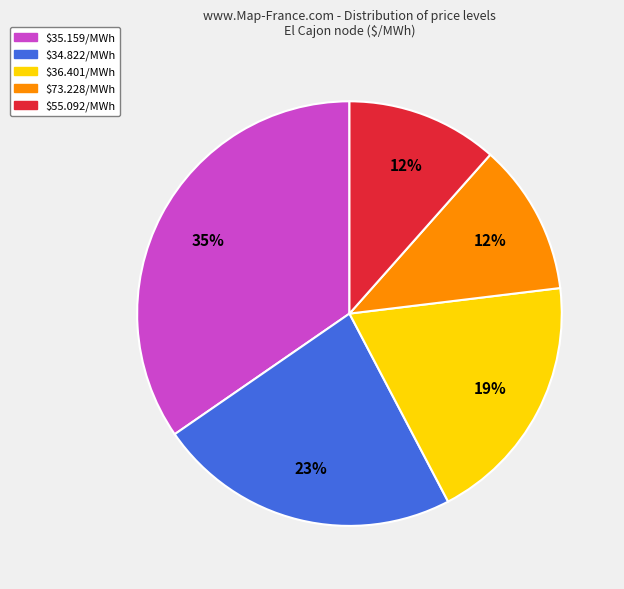

Is there any slice that represents more than half of the pie?

No